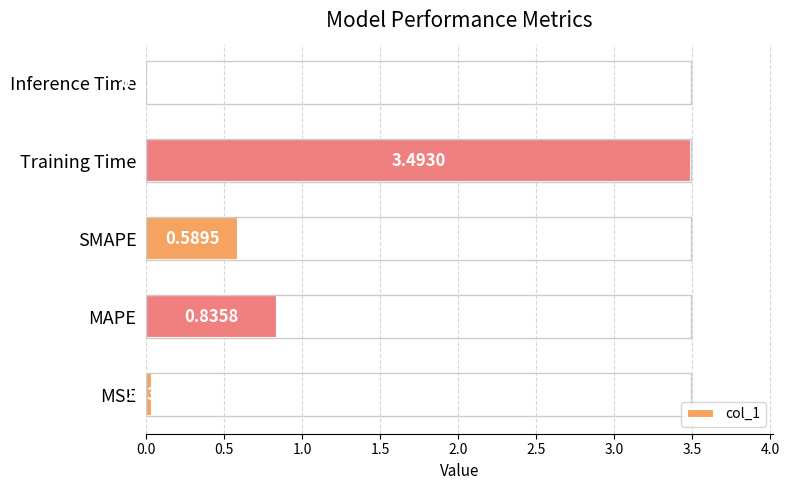

Does the chart contain stacked bars?

No